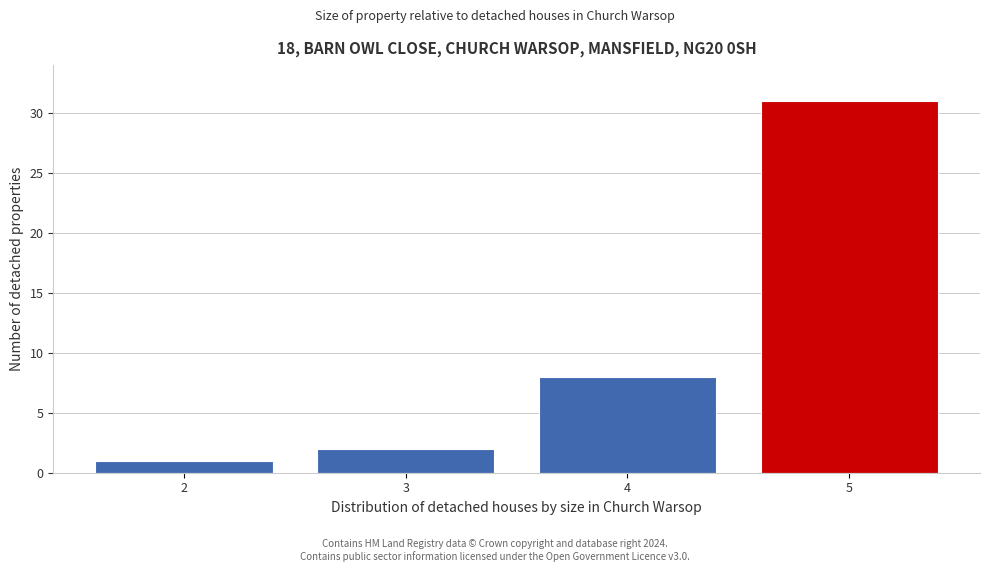

Reading left to right, what are all the values shown in this chart?

1	2	8	31